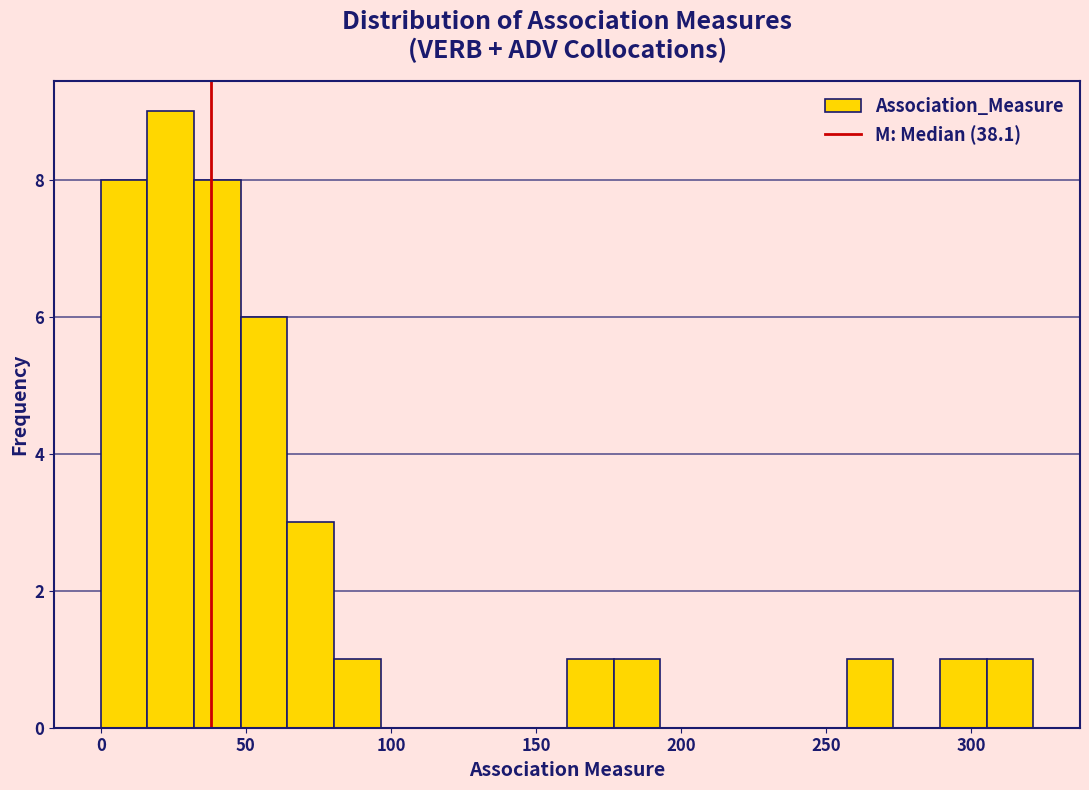

Around what value on the x-axis is the tallest bar? Give the approximate position of its centre, as read against the axis.

25